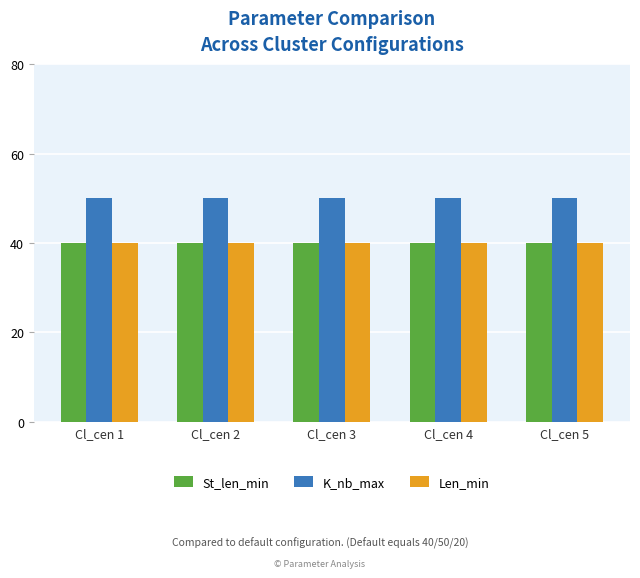

What is the approximate value of St_len_min at Cl_cen 4?

40